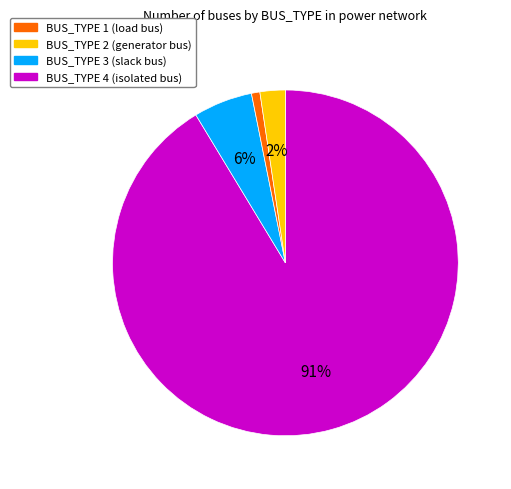

To the nearest percent, what is the average slice percentage?

25%